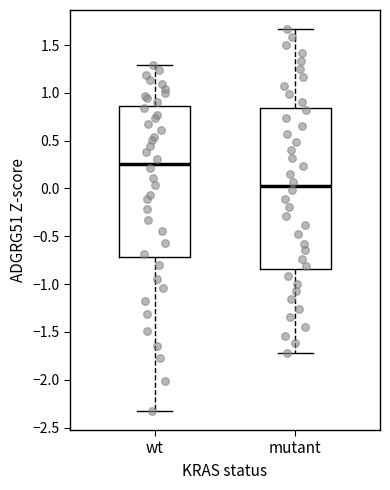

Which box's median line is the highest?

wt